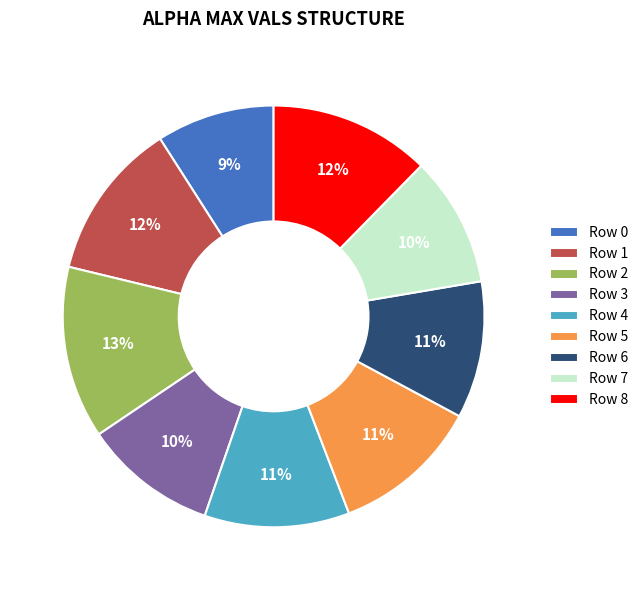

The Row 3 slice represents 1% of the pie. True or false?

False